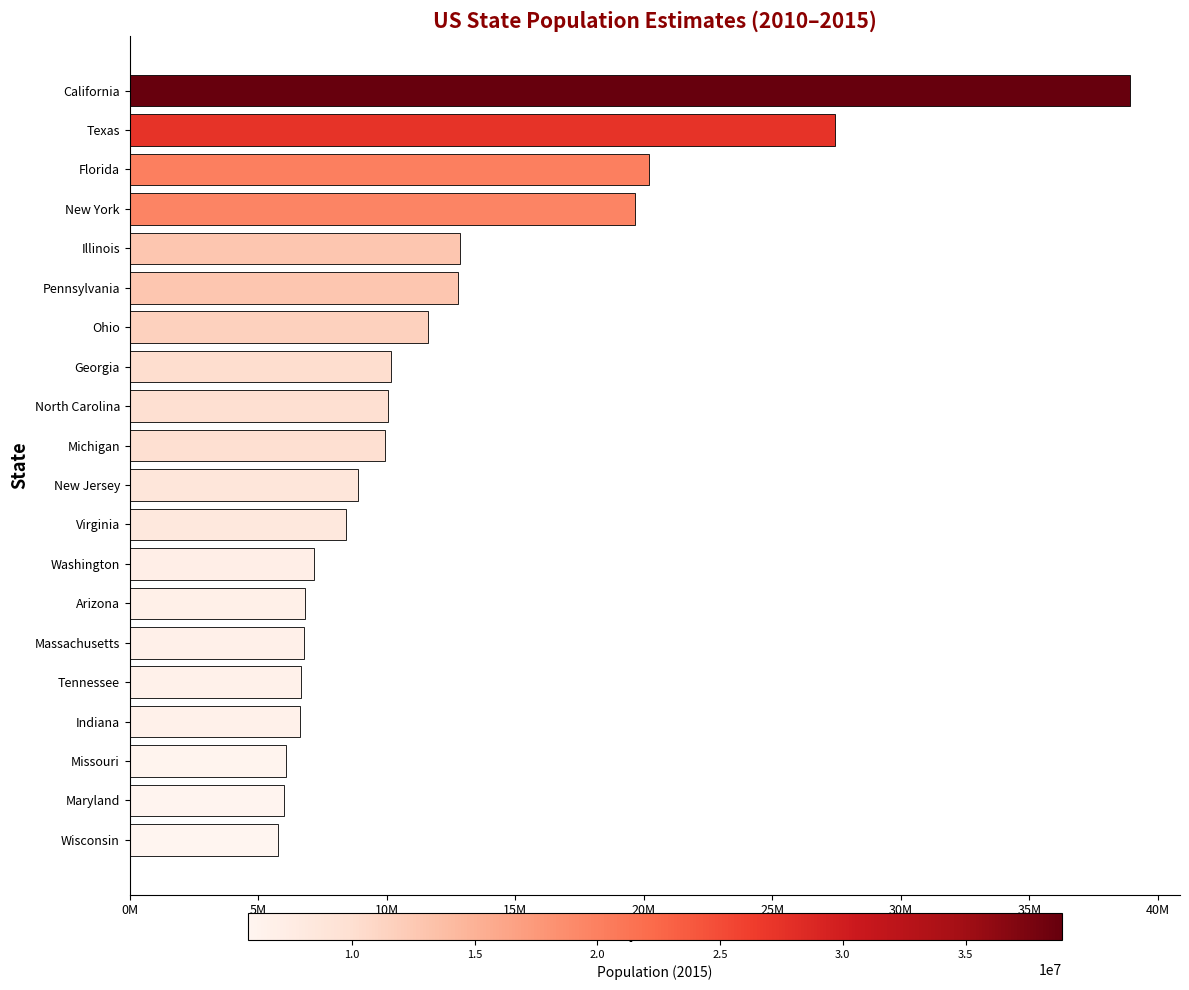

What is the maximum value shown in the chart?

38918045